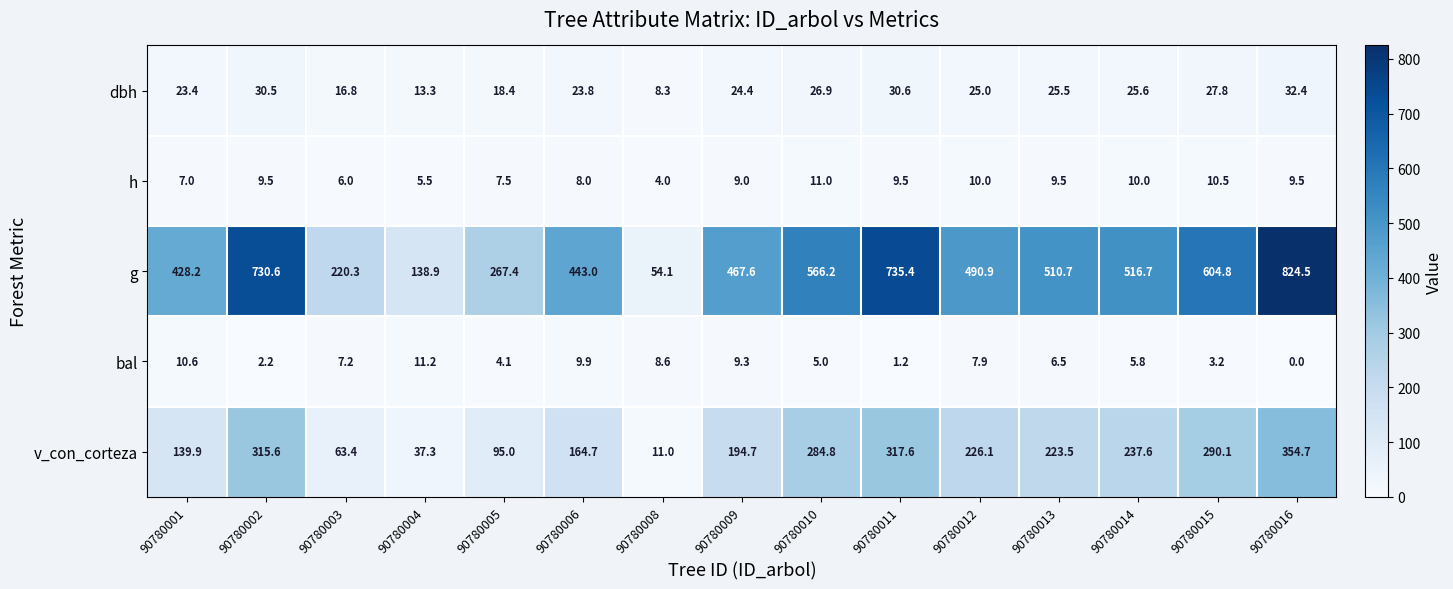

What is the maximum value shown in the chart?

824.5